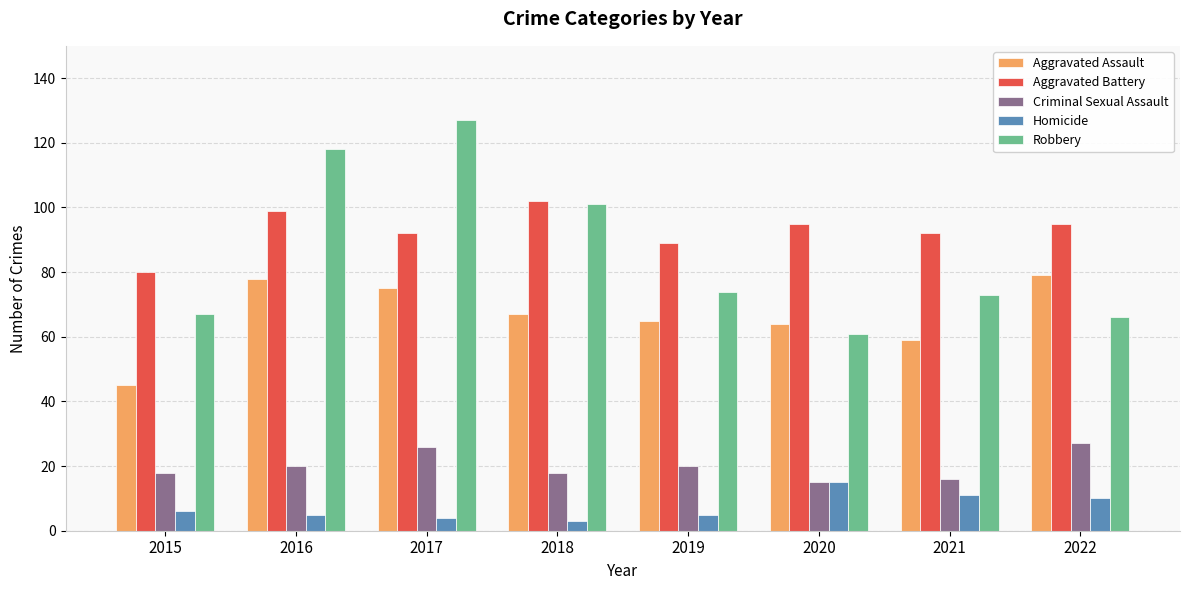

What is the sum of the Criminal Sexual Assault values at 2016 and 2022?

47